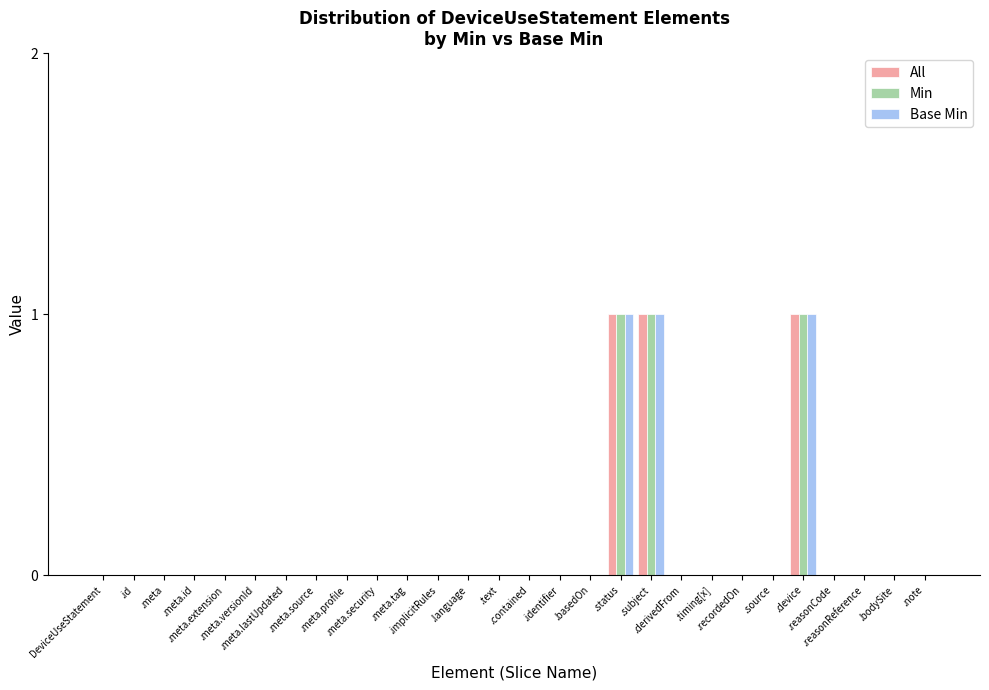

What is the sum of all All values?

3